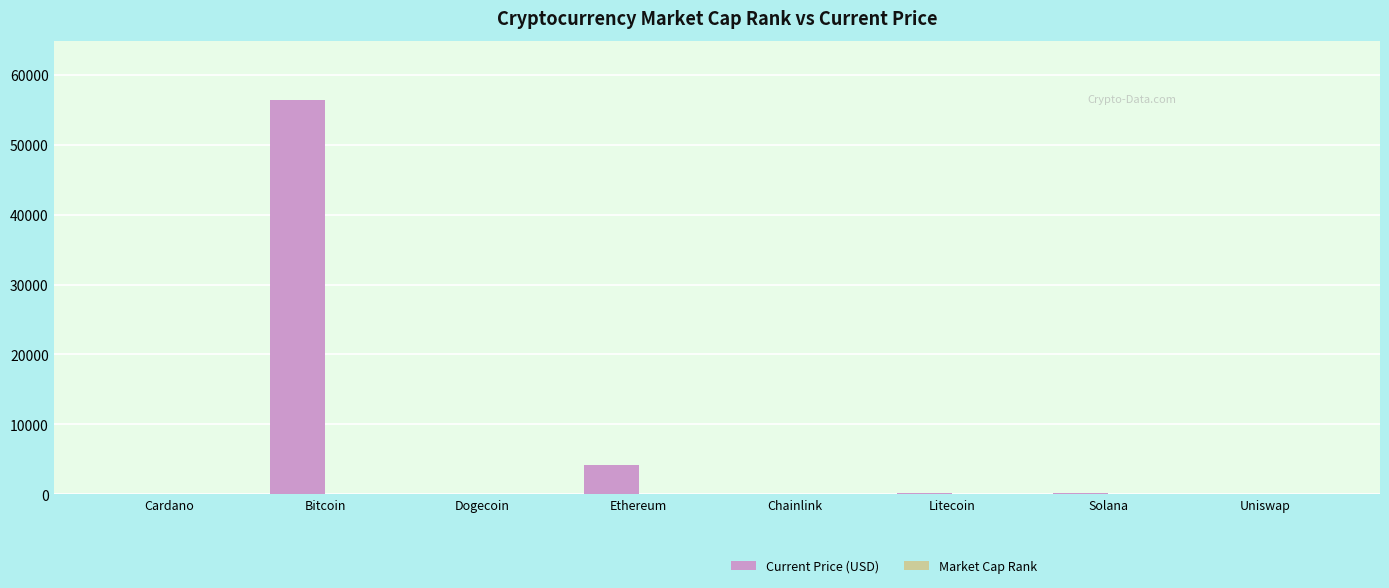

Is it true that Current Price (USD) equals 0.2 at Dogecoin?

True